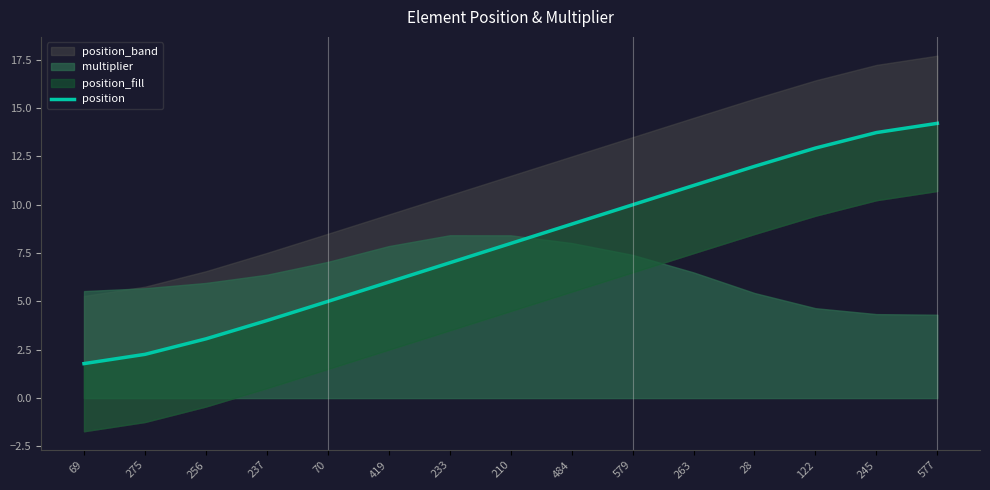

Reading left to right, transcribe all the data shown in this chart.

69=1.8	275=2.3	256=3.1	237=4.0	70=5.0	419=6.0	233=7.0	210=8.0	484=9.0	579=10.0	263=11.0	28=12.0	122=12.9	245=13.7	577=14.2